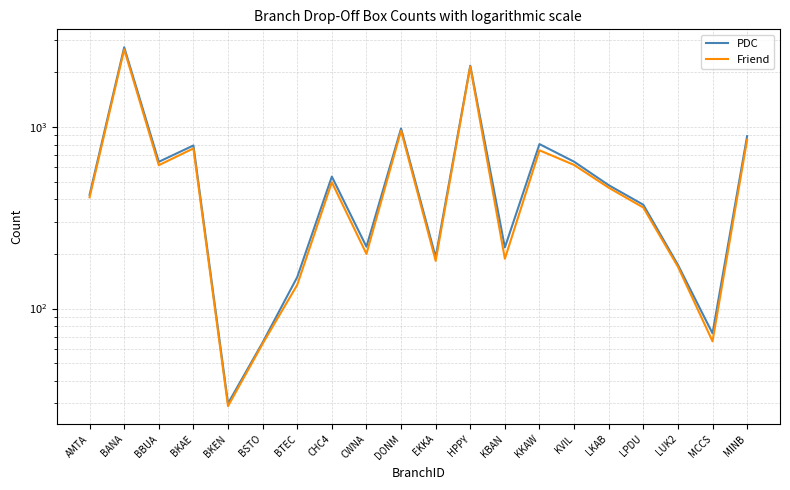

What is the value of the PDC point at the 16th from the left?

478